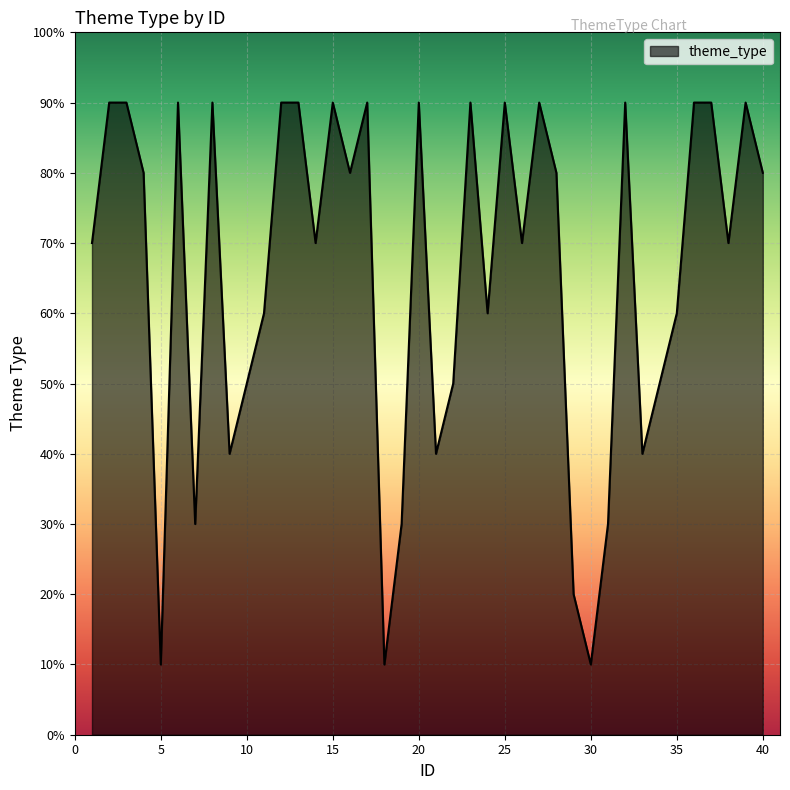

At which category does the chart reach its minimum across all series?

5